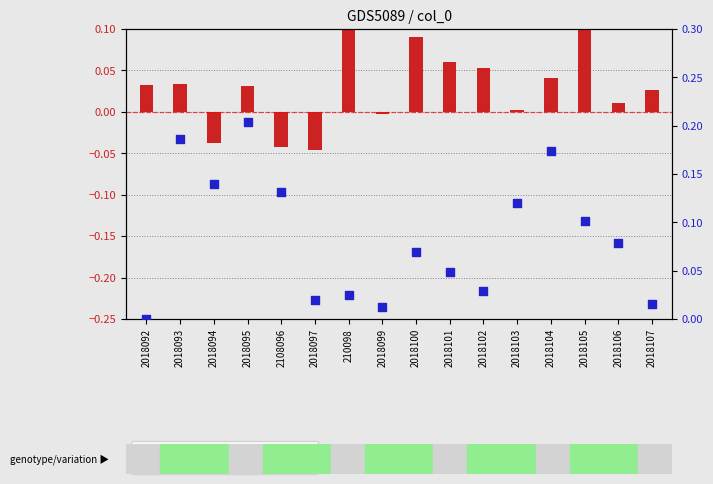

Which series contains the highest Y value?

percentile rank within the sample